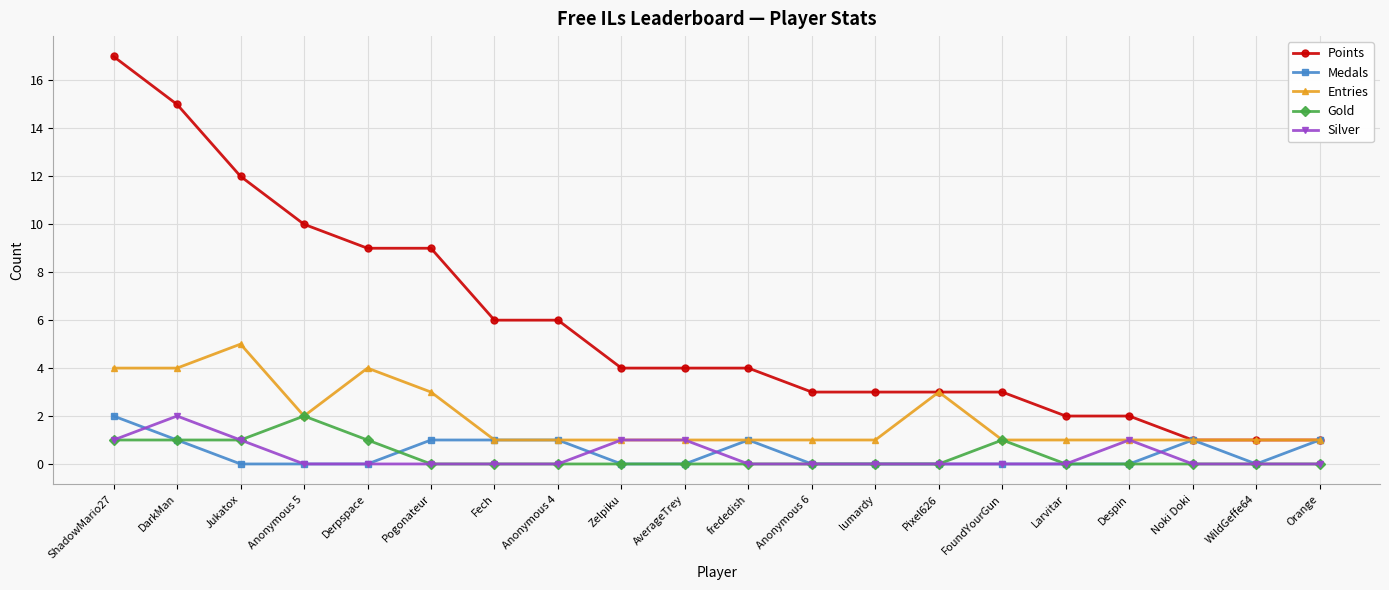

True or false: Gold has more than 1 points higher than both neighbors.

True